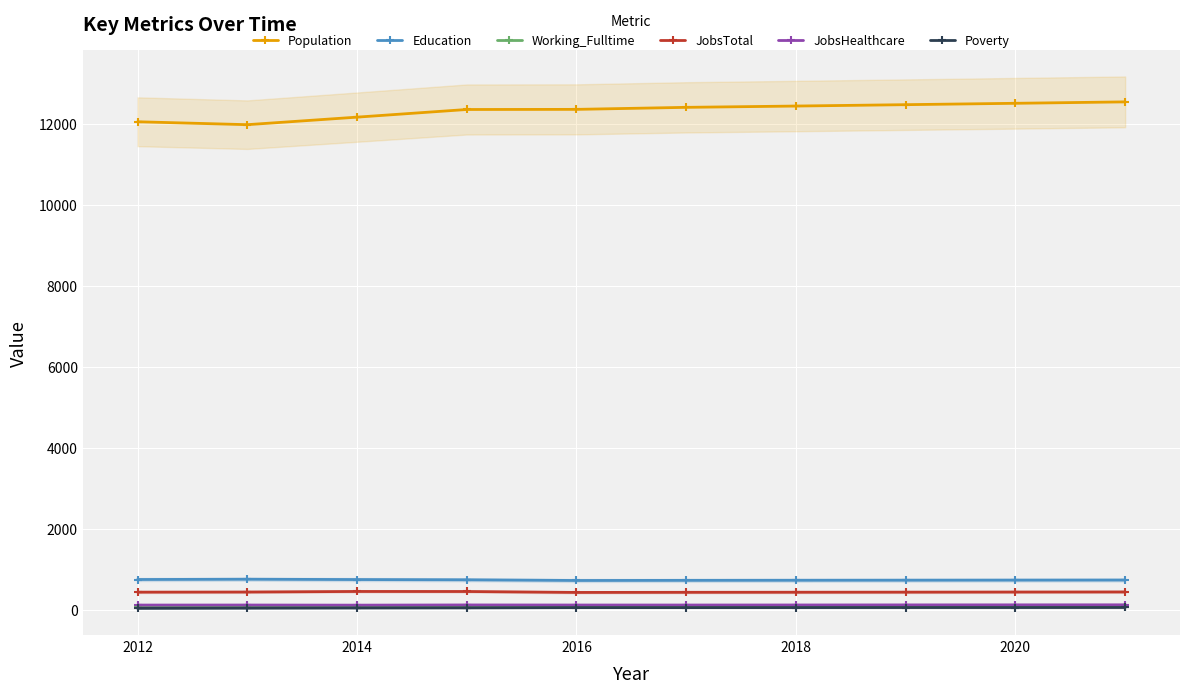

Where is Poverty nearest to the value 54?

2014